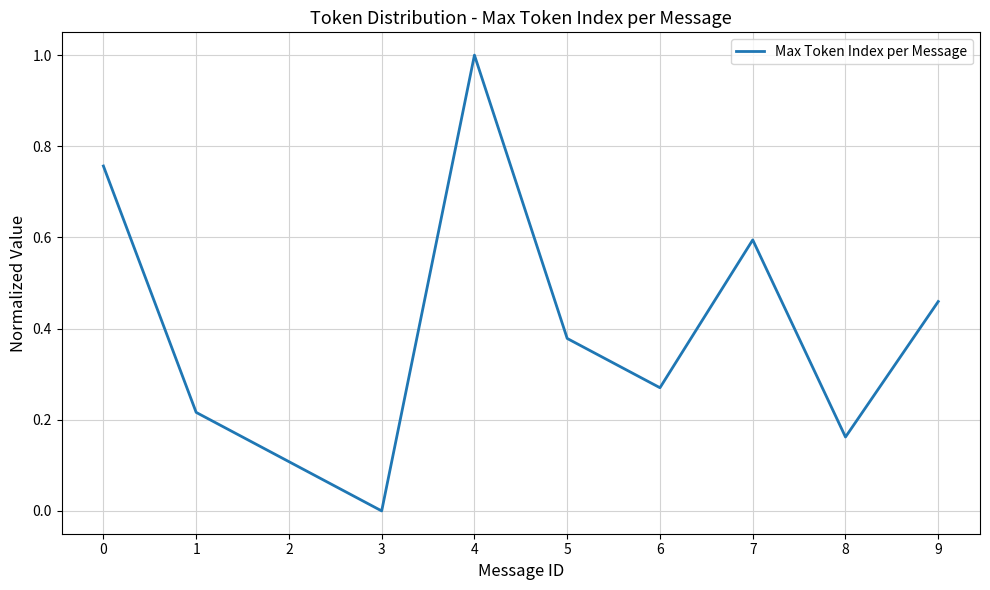

Rank the categories by value from lowest to highest.

3, 2, 8, 1, 6, 5, 9, 7, 0, 4